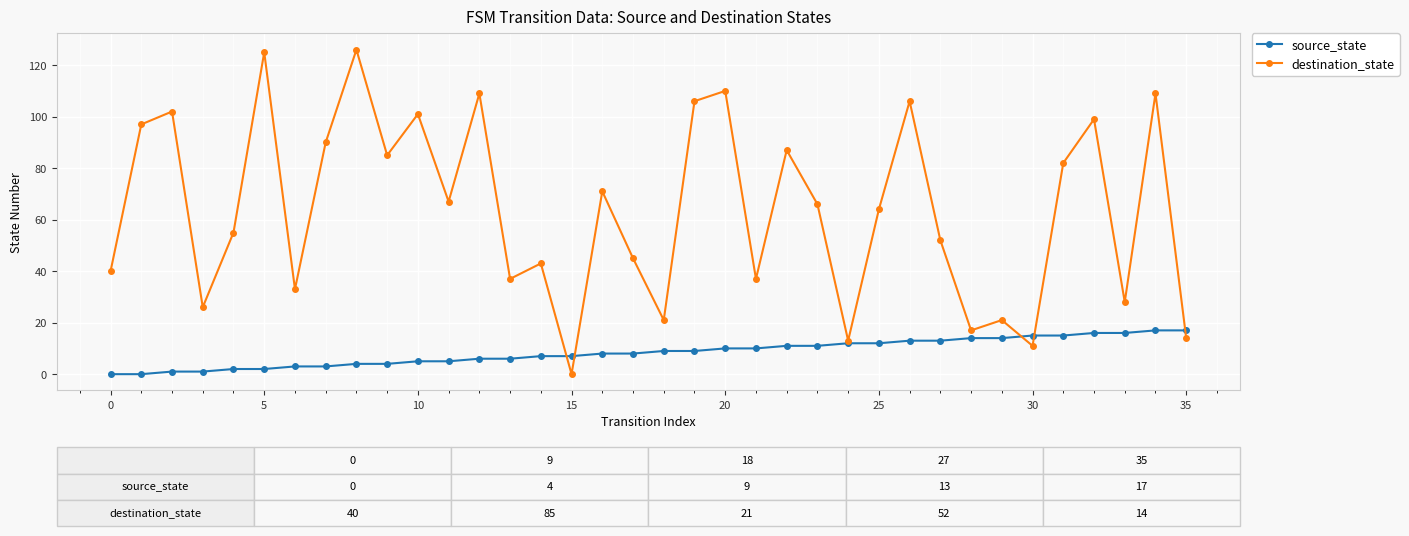

How many values in the destination_state series are below 66?

18